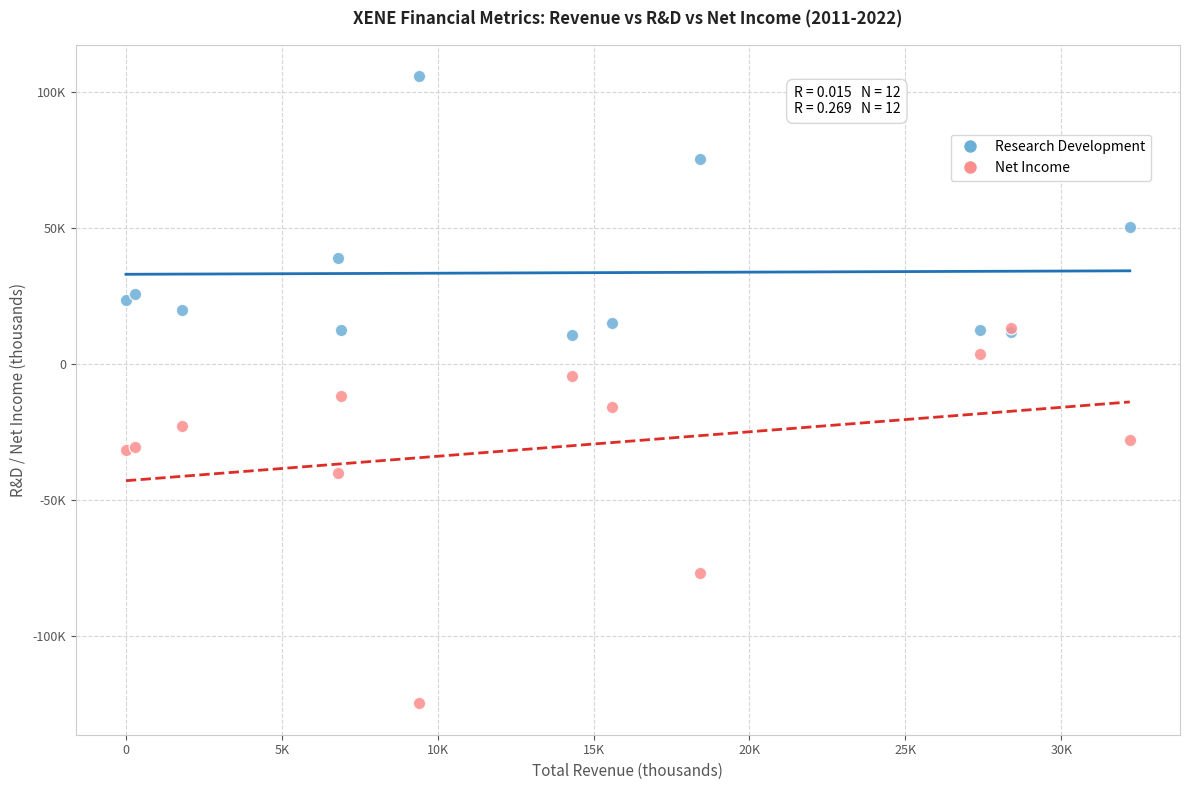

What are all the series names shown in the legend?

Research Development, Net Income